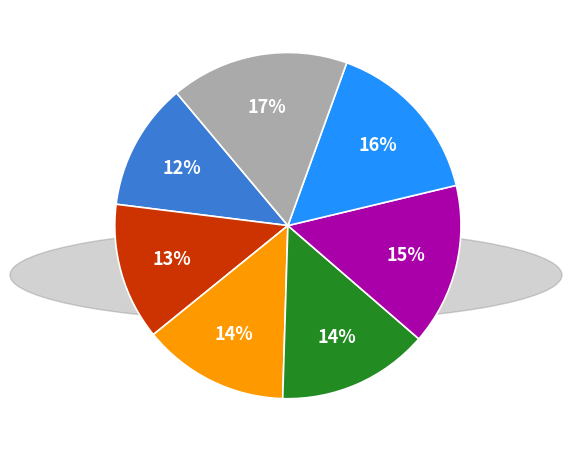

To the nearest percent, what is the difference between the largest and smallest slice percentages?

5%